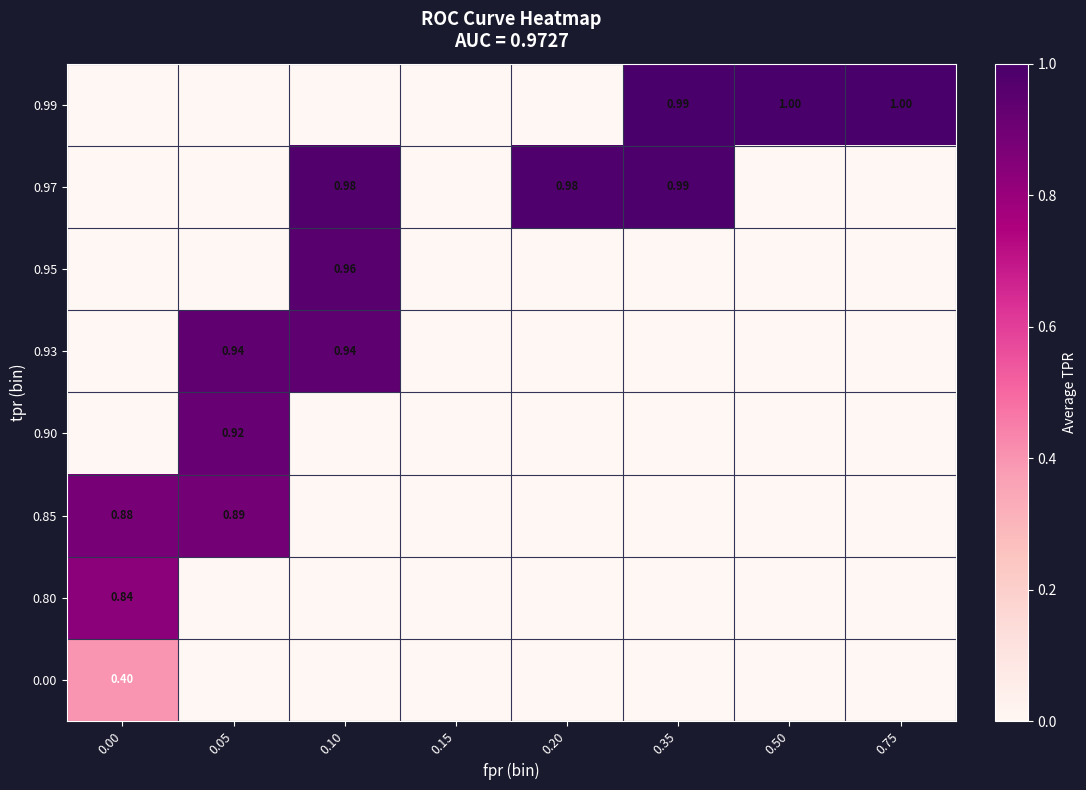

What is the greatest value displayed?

1.0